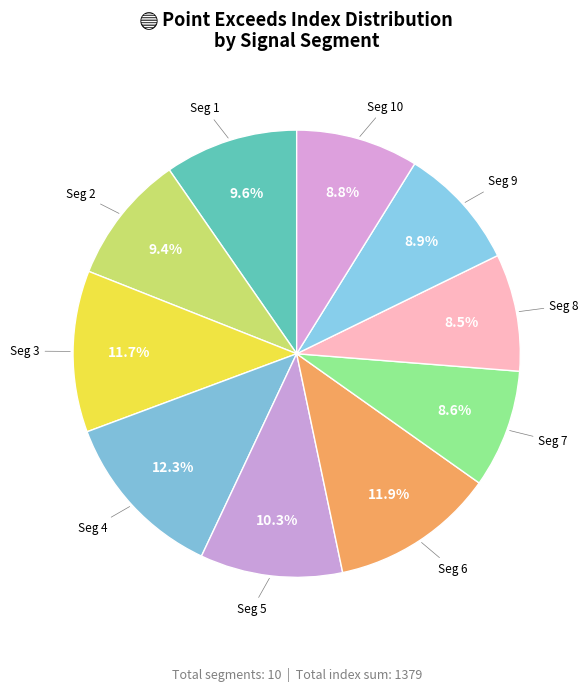

Does any single category account for the majority?

No